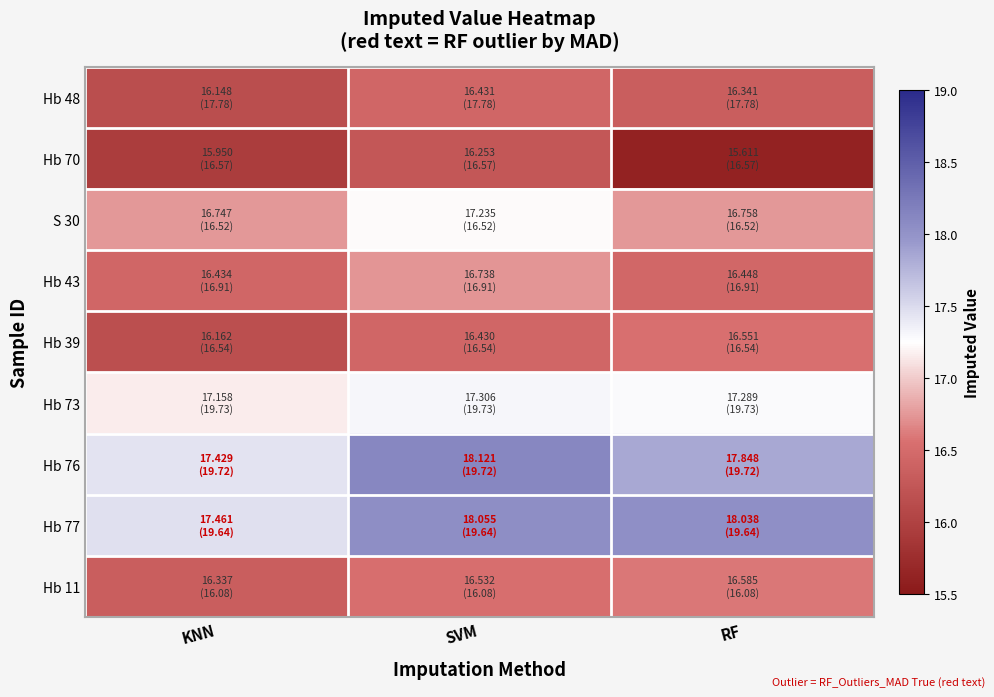

Reading right to left, extract all data points from this chart.

Hb 48: RF=16.3	SVM=16.4	KNN=16.1
Hb 70: RF=15.6	SVM=16.3	KNN=15.9
S 30: RF=16.8	SVM=17.2	KNN=16.7
Hb 43: RF=16.4	SVM=16.7	KNN=16.4
Hb 39: RF=16.6	SVM=16.4	KNN=16.2
Hb 73: RF=17.3	SVM=17.3	KNN=17.2
Hb 76: RF=17.8	SVM=18.1	KNN=17.4
Hb 77: RF=18.0	SVM=18.1	KNN=17.5
Hb 11: RF=16.6	SVM=16.5	KNN=16.3